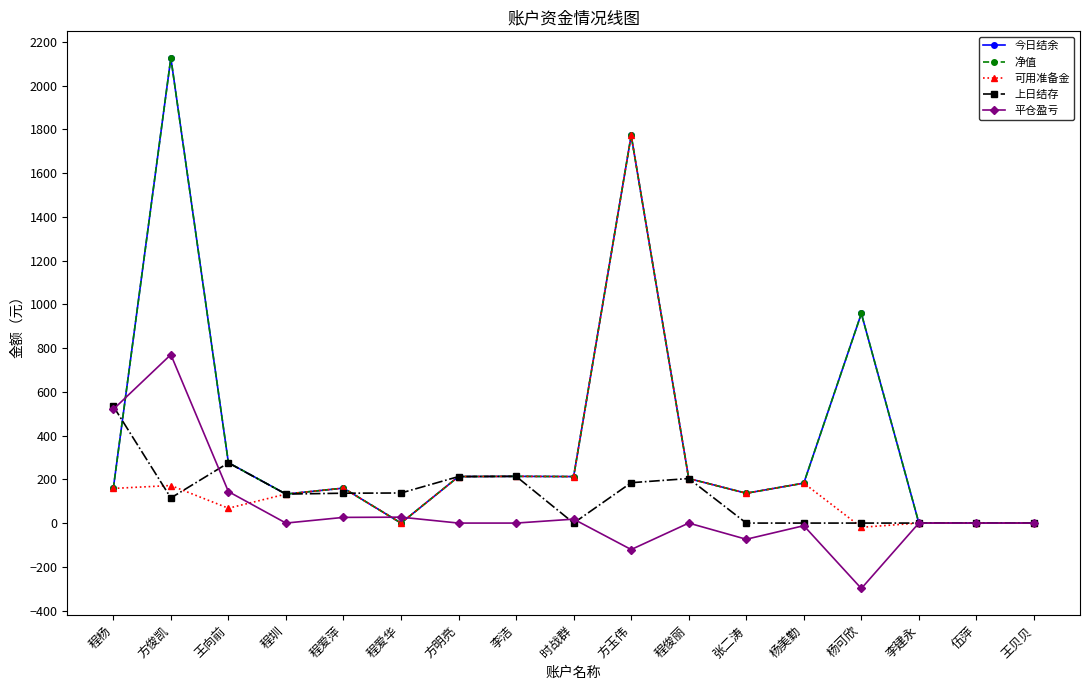

Where do 平仓盈亏 and 上日结存 first cross each other?

程杨 and 方俊凯